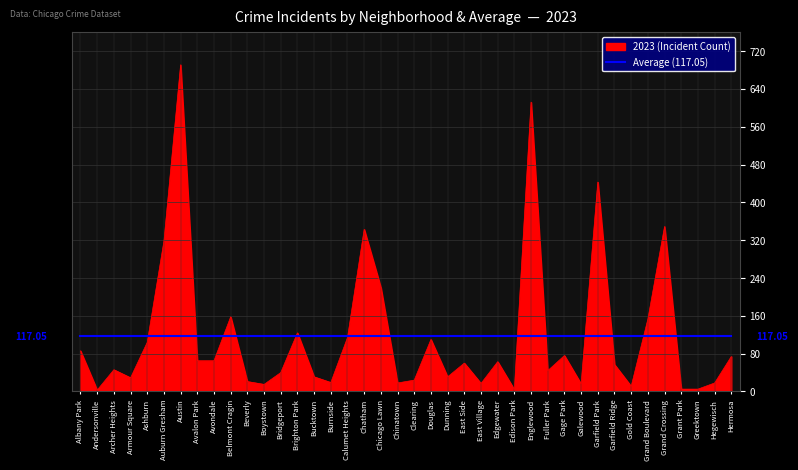

How many categories are shown in the chart?

40